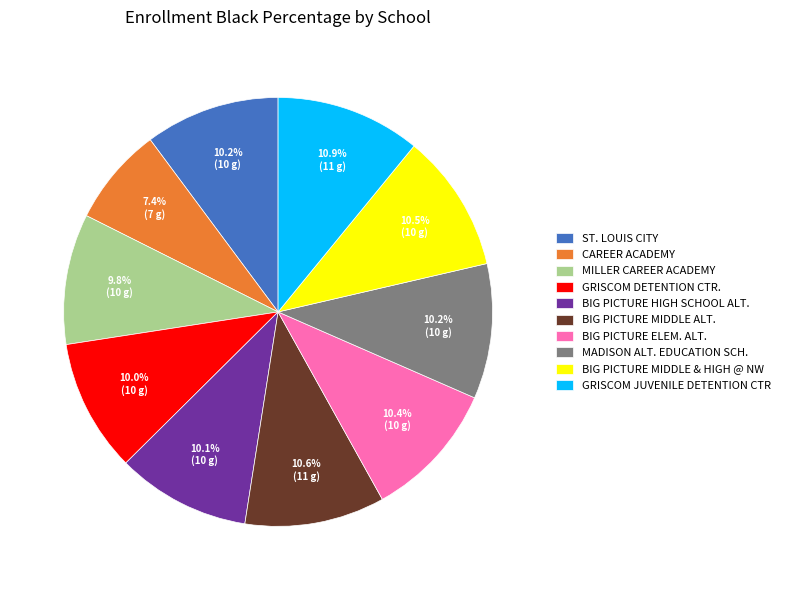

How many slices are in this pie chart?

10